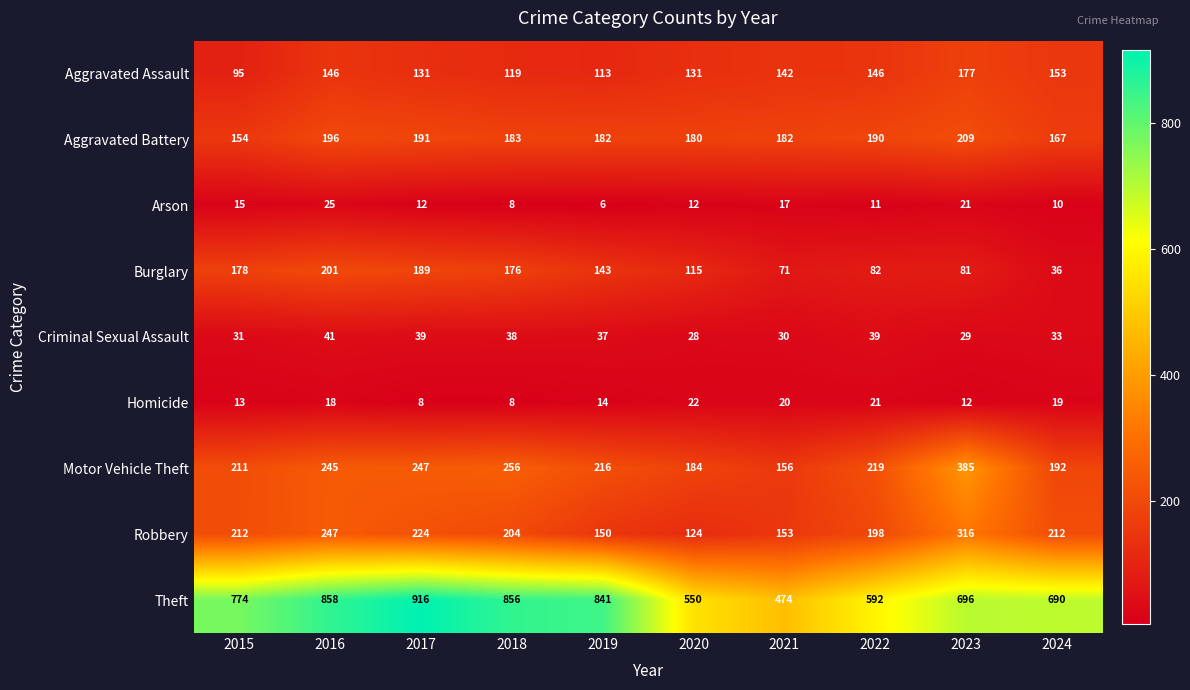

Is the value of Robbery at 2021 greater than the value of Homicide at 2021?

Yes